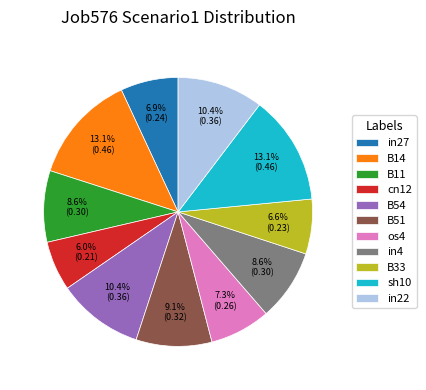

Combined, do os4 and in22 account for over 50%?

No